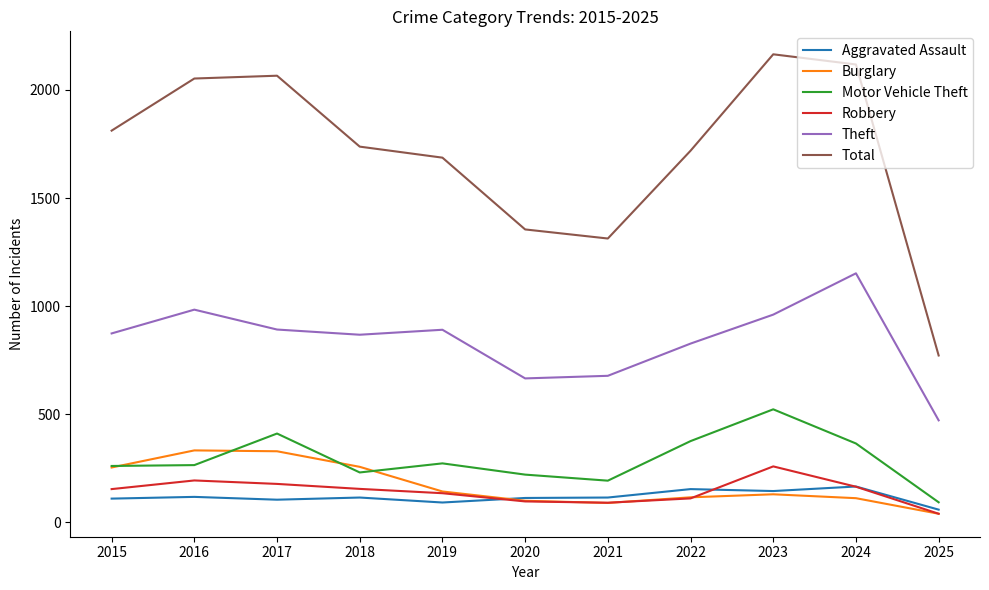

Is this an area chart (filled region under the line)?

No